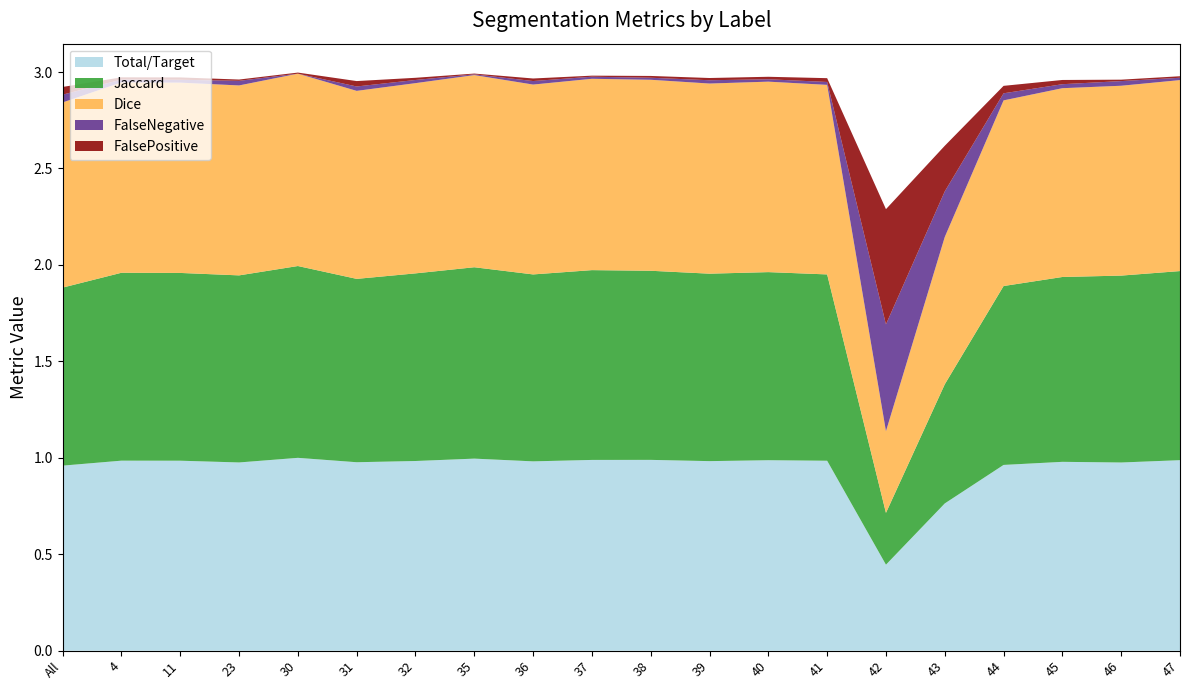

Reading right to left, what are all the values shown in this chart?

Total/Target: 47=1.0	46=1.0	45=1.0	44=1.0	43=0.8	42=0.4	41=1.0	40=1.0	39=1.0	38=1.0	37=1.0	36=1.0	35=1.0	32=1.0	31=1.0	30=1.0	23=1.0	11=1.0	4=1.0	All=1.0
Jaccard: 47=1.0	46=1.0	45=1.0	44=0.9	43=0.6	42=0.3	41=1.0	40=1.0	39=1.0	38=1.0	37=1.0	36=1.0	35=1.0	32=1.0	31=1.0	30=1.0	23=1.0	11=1.0	4=1.0	All=0.9
Dice: 47=1.0	46=1.0	45=1.0	44=1.0	43=0.8	42=0.4	41=1.0	40=1.0	39=1.0	38=1.0	37=1.0	36=1.0	35=1.0	32=1.0	31=1.0	30=1.0	23=1.0	11=1.0	4=1.0	All=1.0
FalseNegative: 47=0.0	46=0.0	45=0.0	44=0.0	43=0.2	42=0.6	41=0.0	40=0.0	39=0.0	38=0.0	37=0.0	36=0.0	35=0.0	32=0.0	31=0.0	30=0.0	23=0.0	11=0.0	4=0.0	All=0.0
FalsePositive: 47=0.0	46=0.0	45=0.0	44=0.0	43=0.2	42=0.6	41=0.0	40=0.0	39=0.0	38=0.0	37=0.0	36=0.0	35=0.0	32=0.0	31=0.0	30=0.0	23=0.0	11=0.0	4=0.0	All=0.0